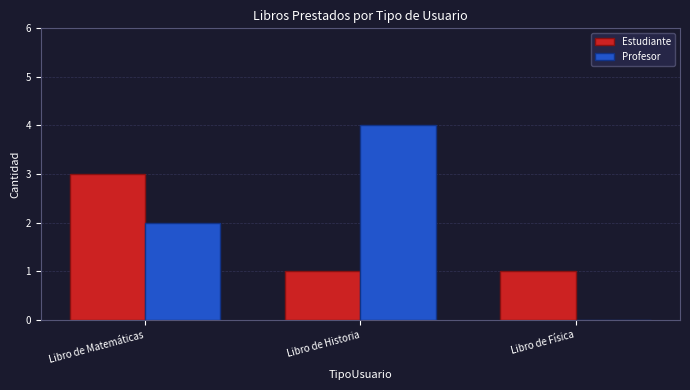

Which series has the largest total across all categories?

Profesor